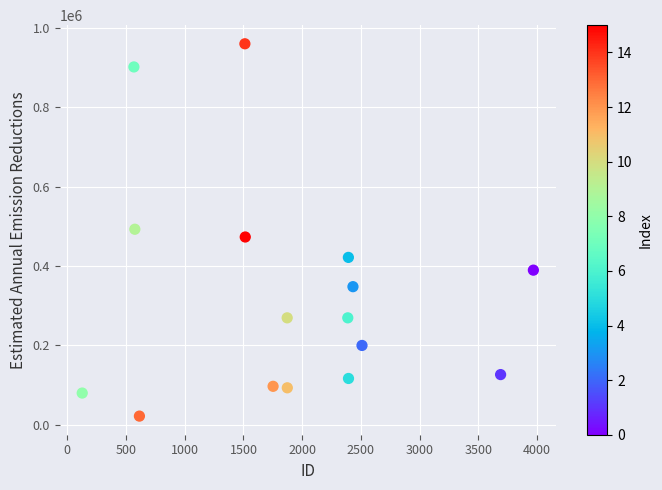

What is the range of Y values (max minus min)?

938426